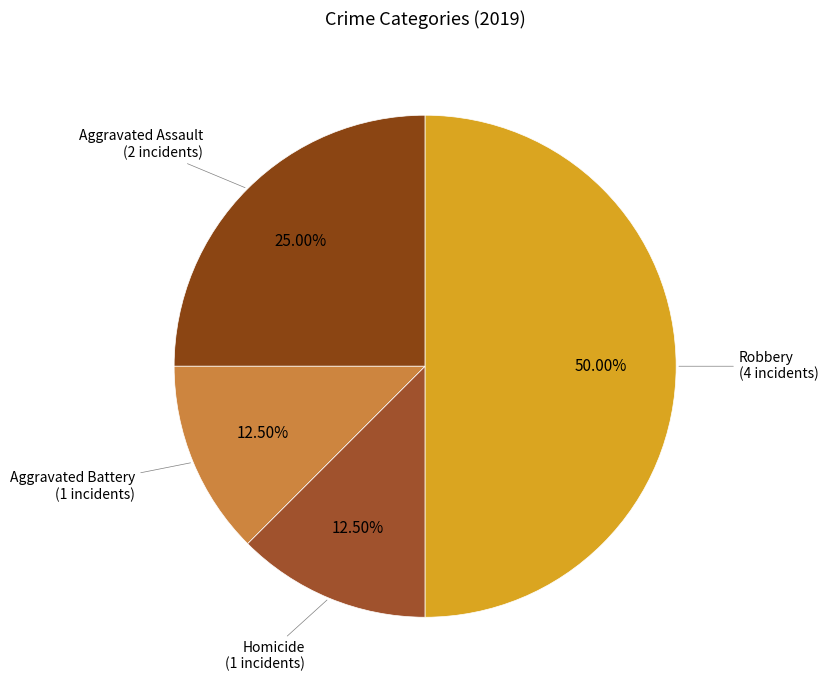

How many slices are in this pie chart?

4